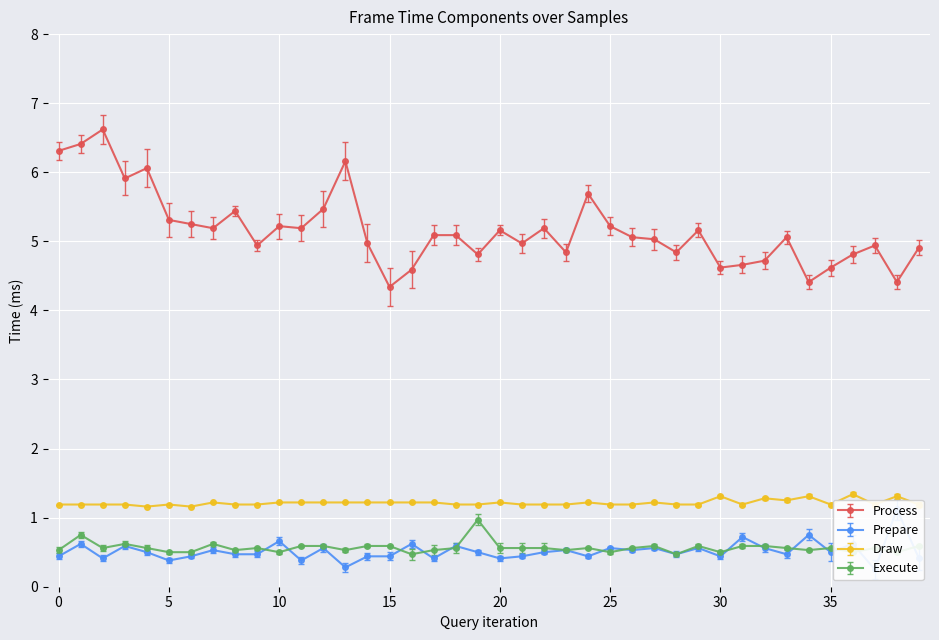

In Execute, how many points are lower than both neighbors (excluding endpoints)?

12